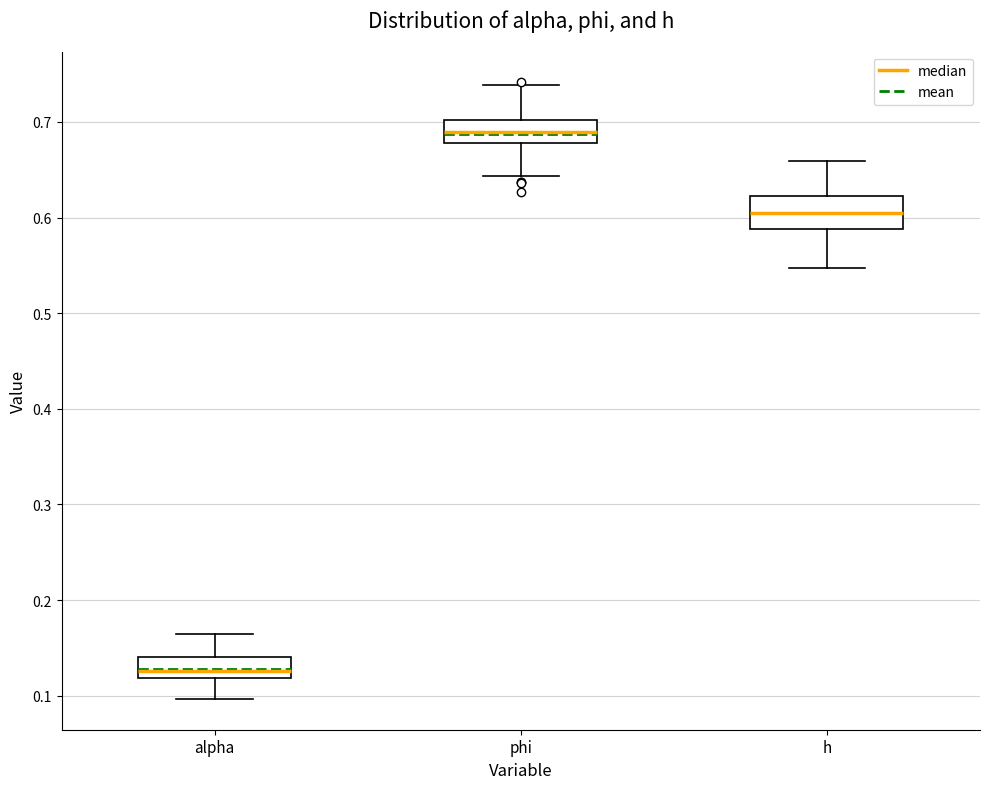

Reading left to right, transcribe this box plot: for each box, give where its median line is, the range the box spans, and where its two whiskers end, as read against the y-axis. The values are not printed on the chart, so give them approximately, as read against the axis.

alpha: median 0.13, box 0.12 to 0.14, whiskers 0.10 to 0.16
phi: median 0.69, box 0.68 to 0.70, whiskers 0.64 to 0.74
h: median 0.60, box 0.59 to 0.62, whiskers 0.55 to 0.66